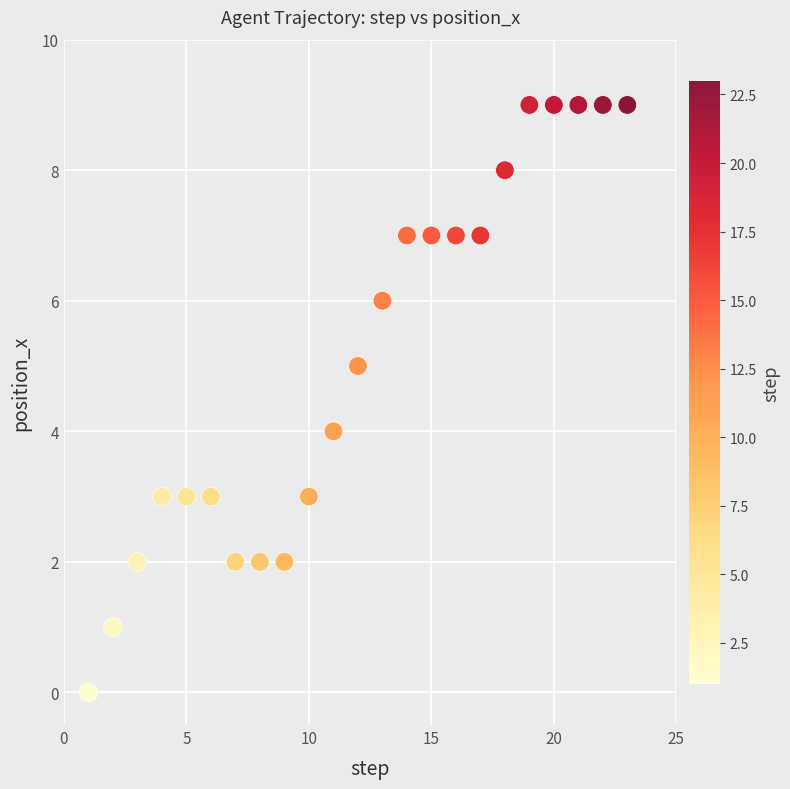

What is the range of Y values (max minus min)?

9